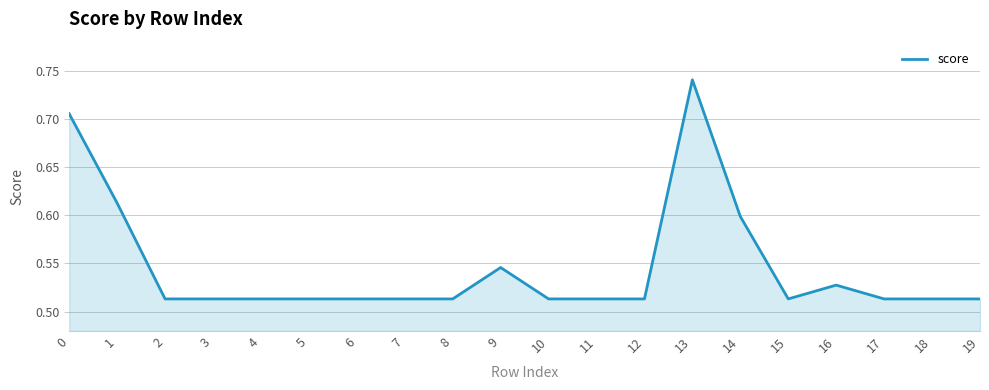

True or false: the data shows 0.1 at 4.

False